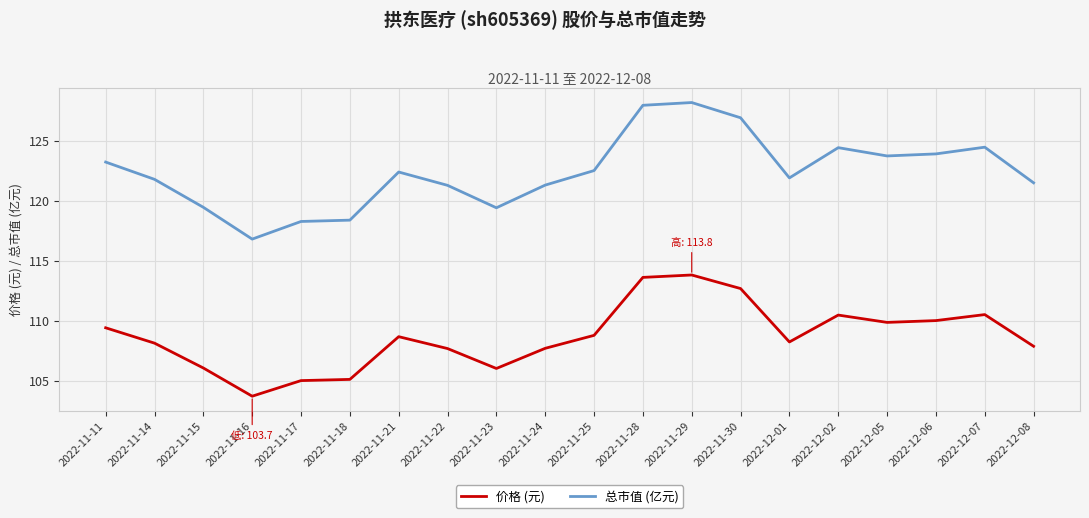

What is the difference between the maximum and minimum values in the 总市值 (亿元) series?

11.4